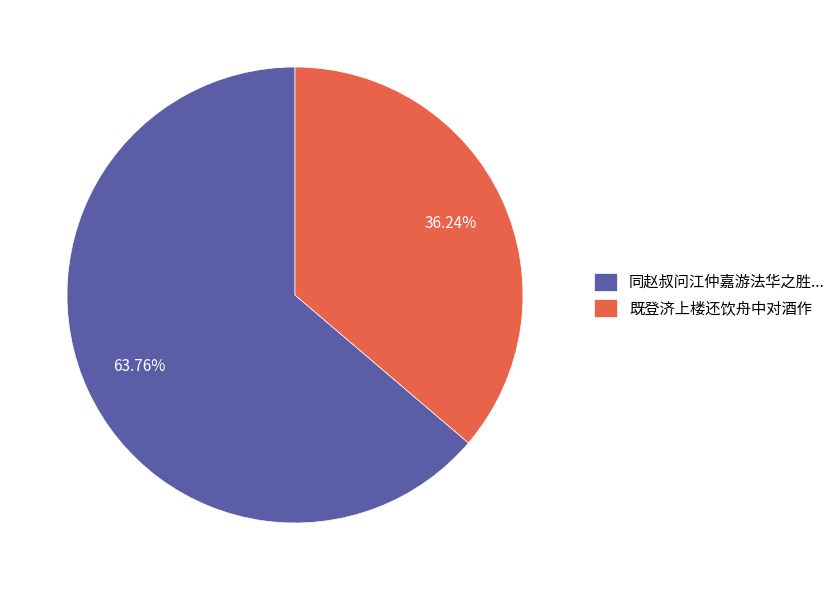

Which slice is the smallest?

既登济上楼还饮舟中对酒作